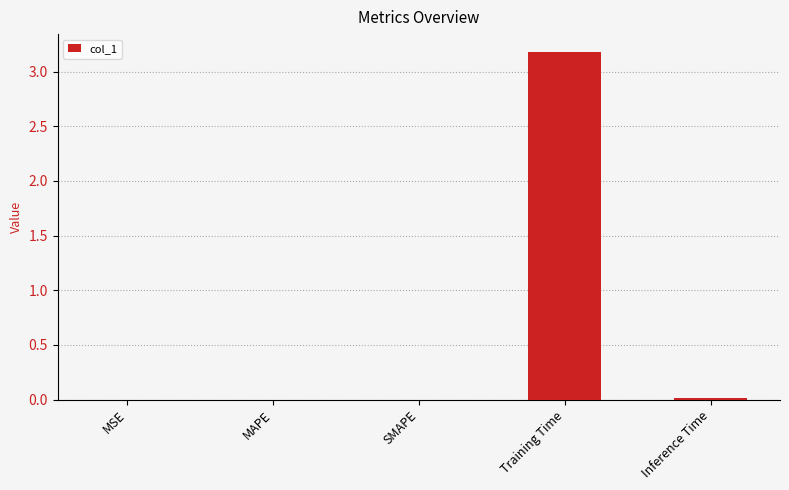

Is it true that the value at Inference Time is 0.0?

True